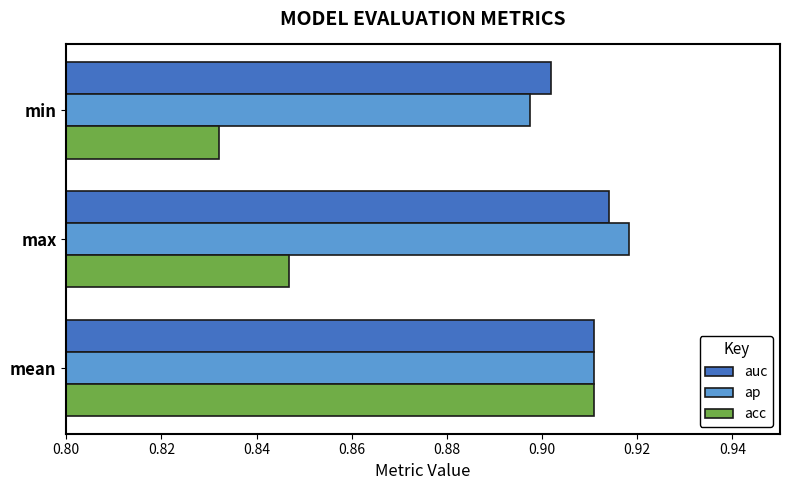

True or false: auc has a value of 0.3 at mean.

False